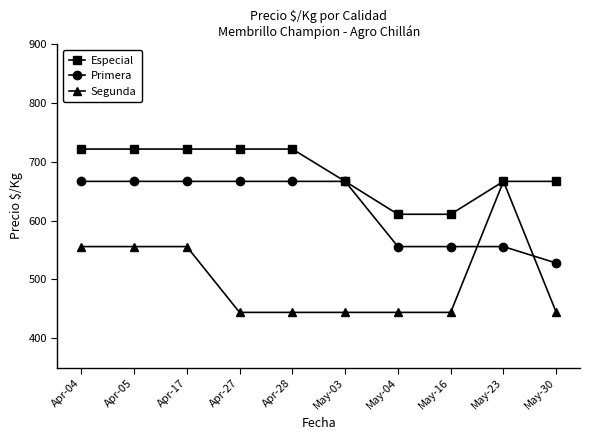

Is it true that Especial equals 722 at Apr-27?

True